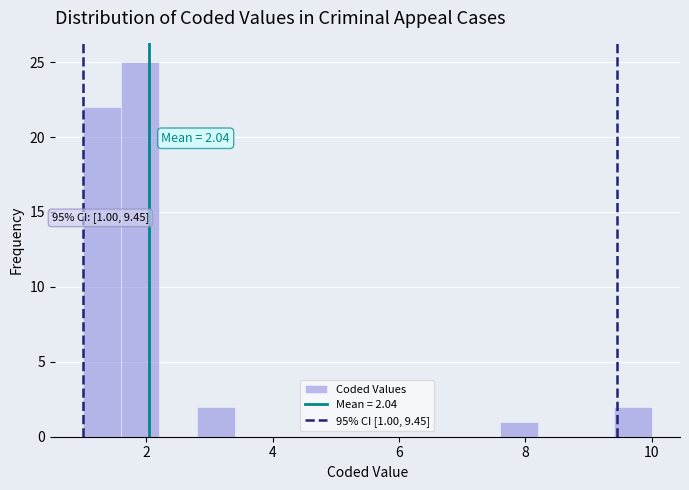

Read against the x-axis, roughly where is the centre of the tallest bar?

2.0